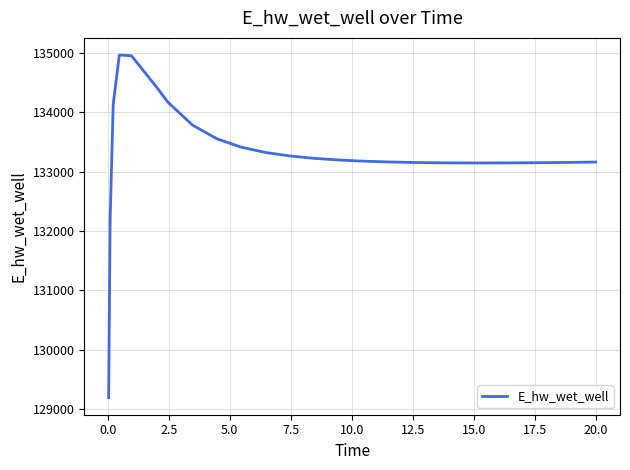

What is the smallest value displayed?

129196.1